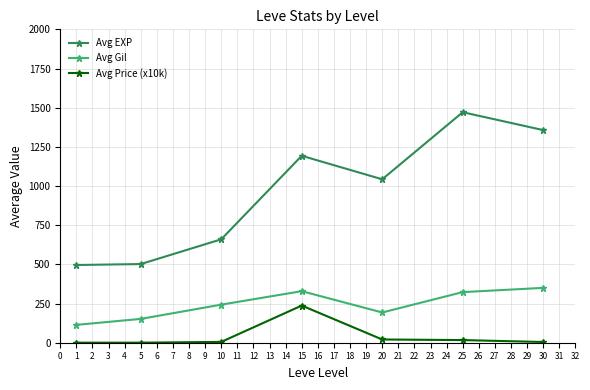

Is the value of Avg EXP at 30 greater than the value of Avg Price (x10k) at 30?

Yes